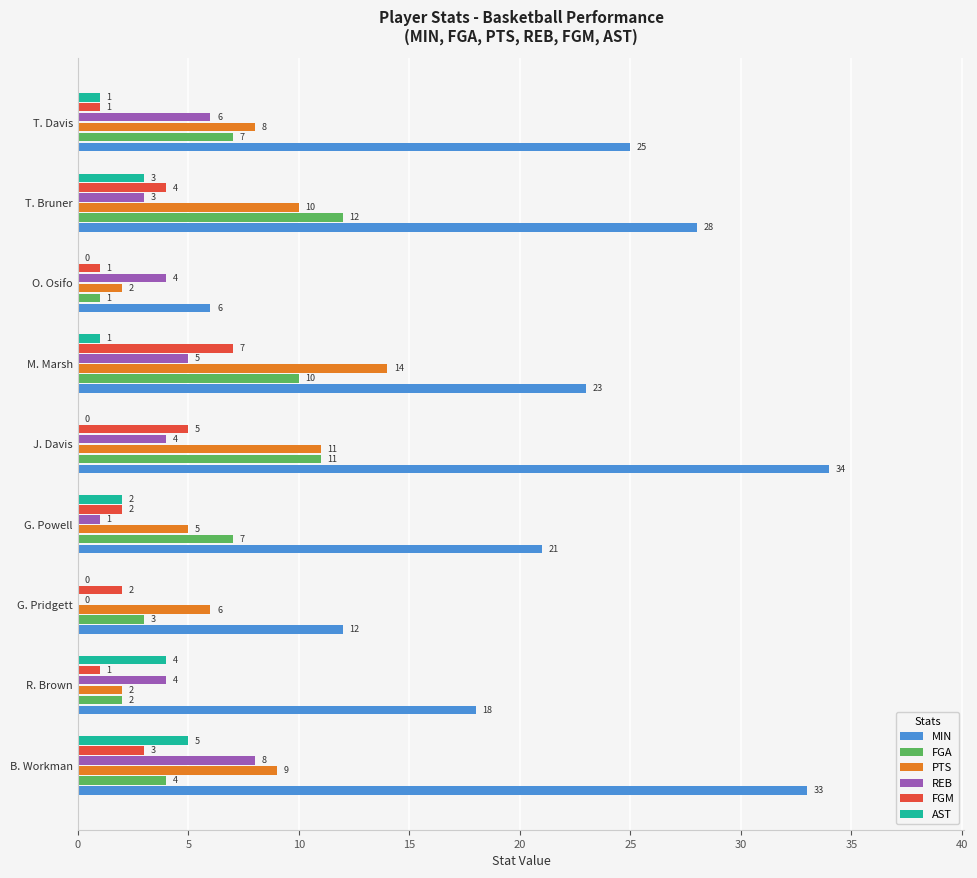

Which series has the largest range (max minus min)?

MIN